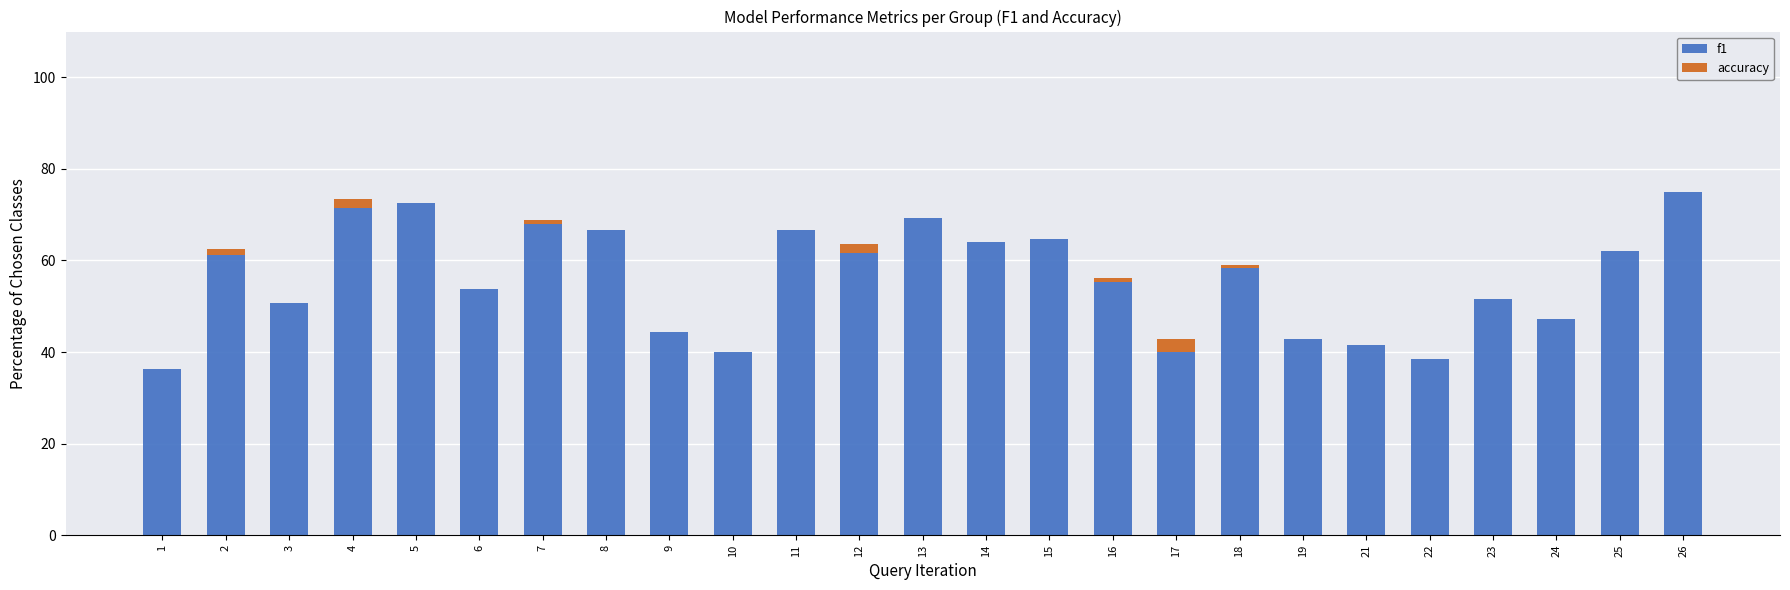

The f1 series shows 19.3 at 12. True or false?

False